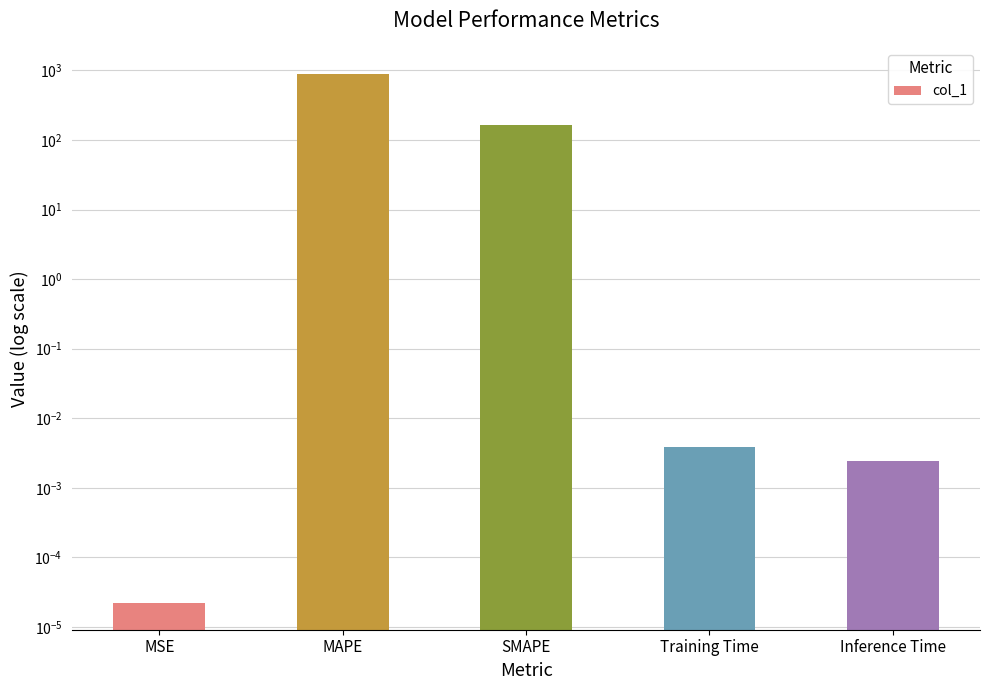

List the labels in order of value, smallest first.

MSE, Inference Time, Training Time, SMAPE, MAPE